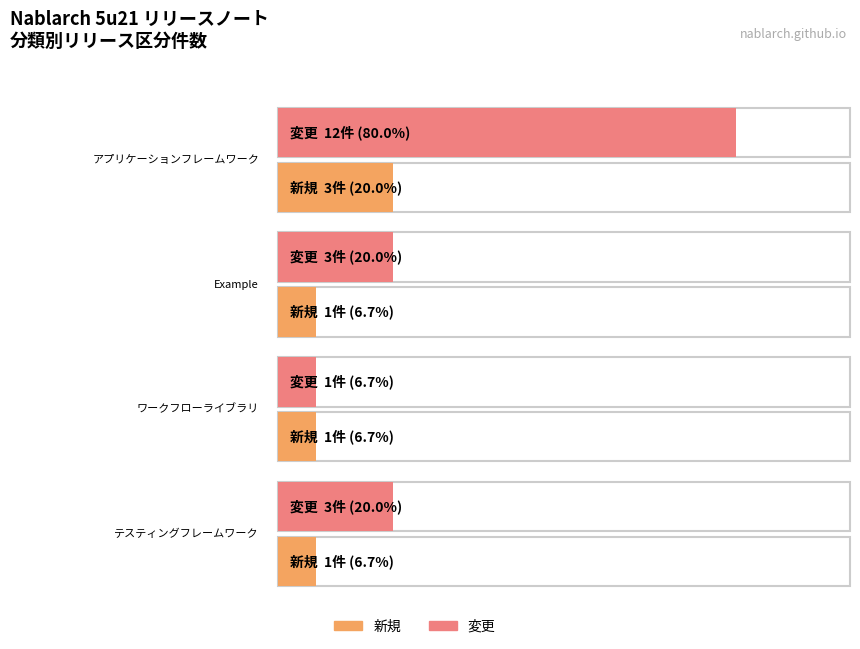

The value of 変更 at Example is 3. True or false?

True